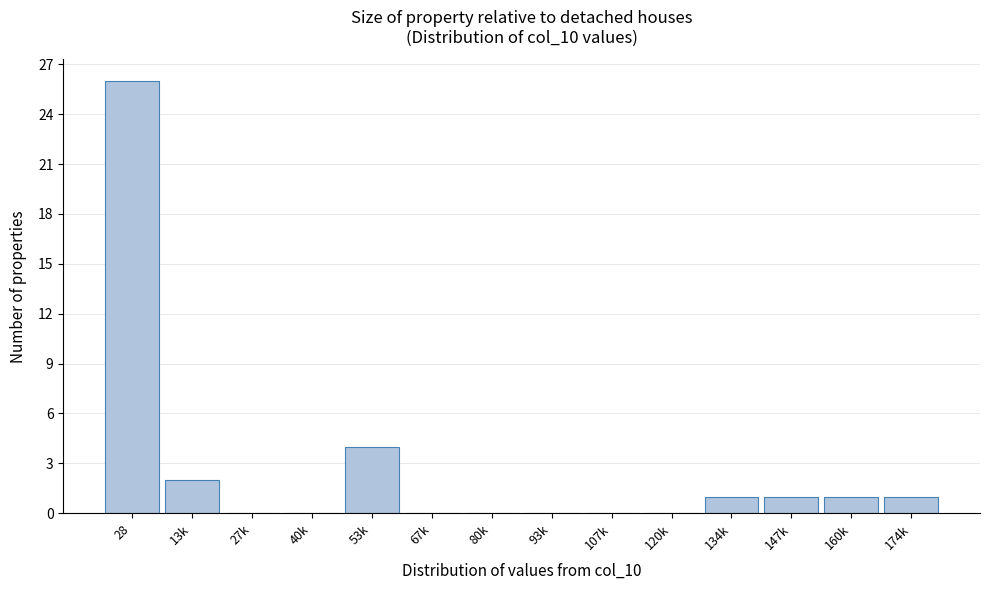

Reading left to right, list all the values displayed in this chart.

28=26	13k=2	27k=0	40k=0	53k=4	67k=0	80k=0	93k=0	107k=0	120k=0	134k=1	147k=1	160k=1	174k=1